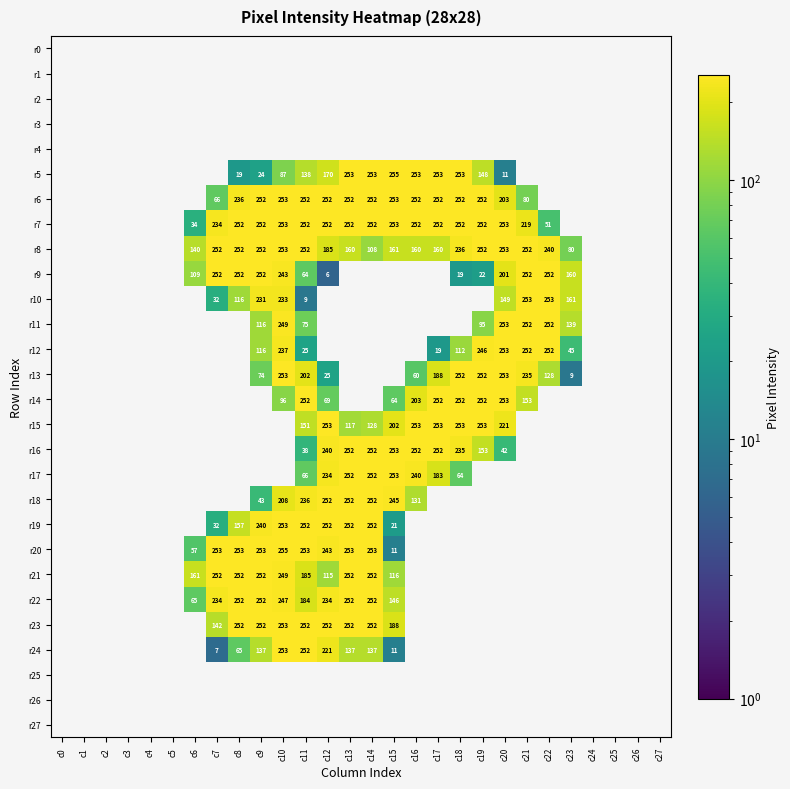

Between c2 and c3, which is larger?

c2